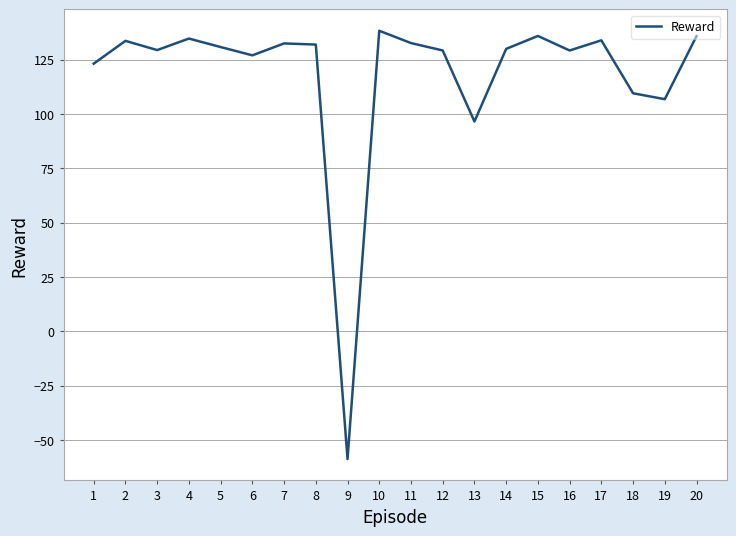

How many interior local valleys (lower than both neighbors) does the data have?

6